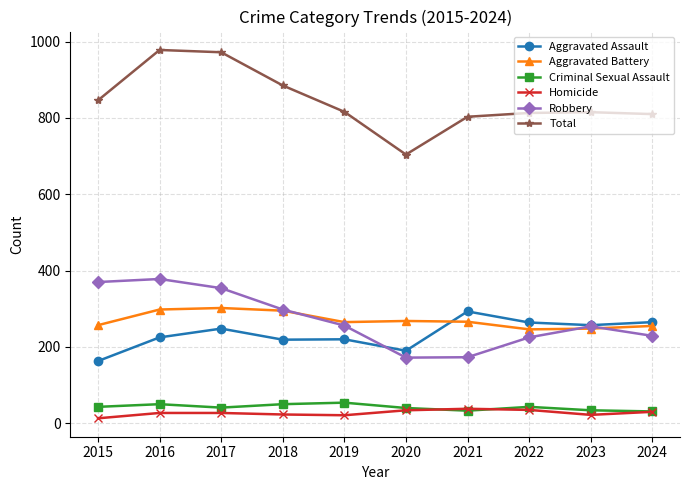

Which series changed the most between 2018 and 2019?

Total